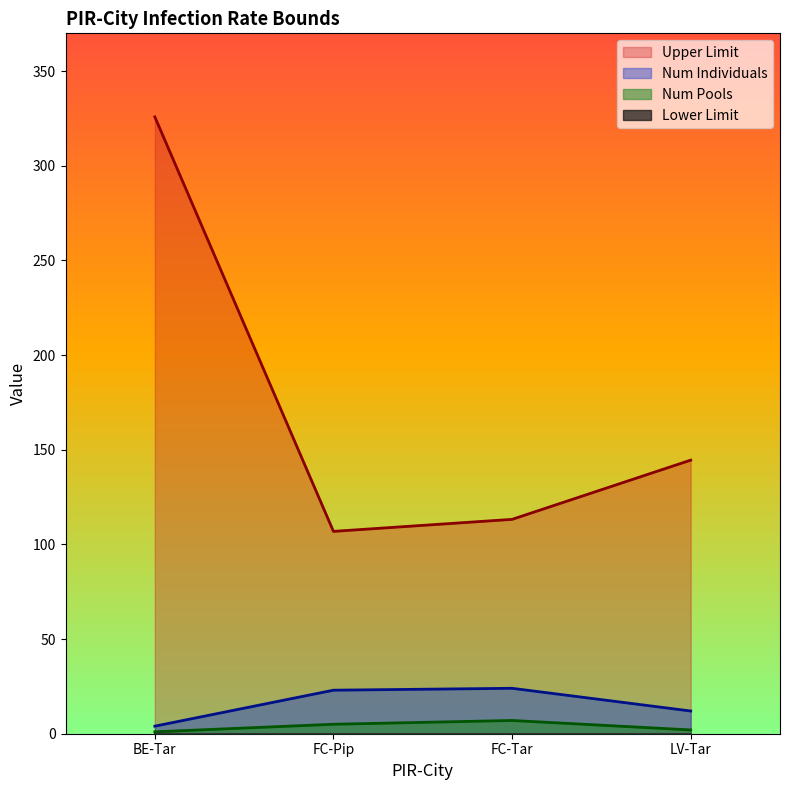

The value of Num Pools at FC-Tar is 2.0. True or false?

False